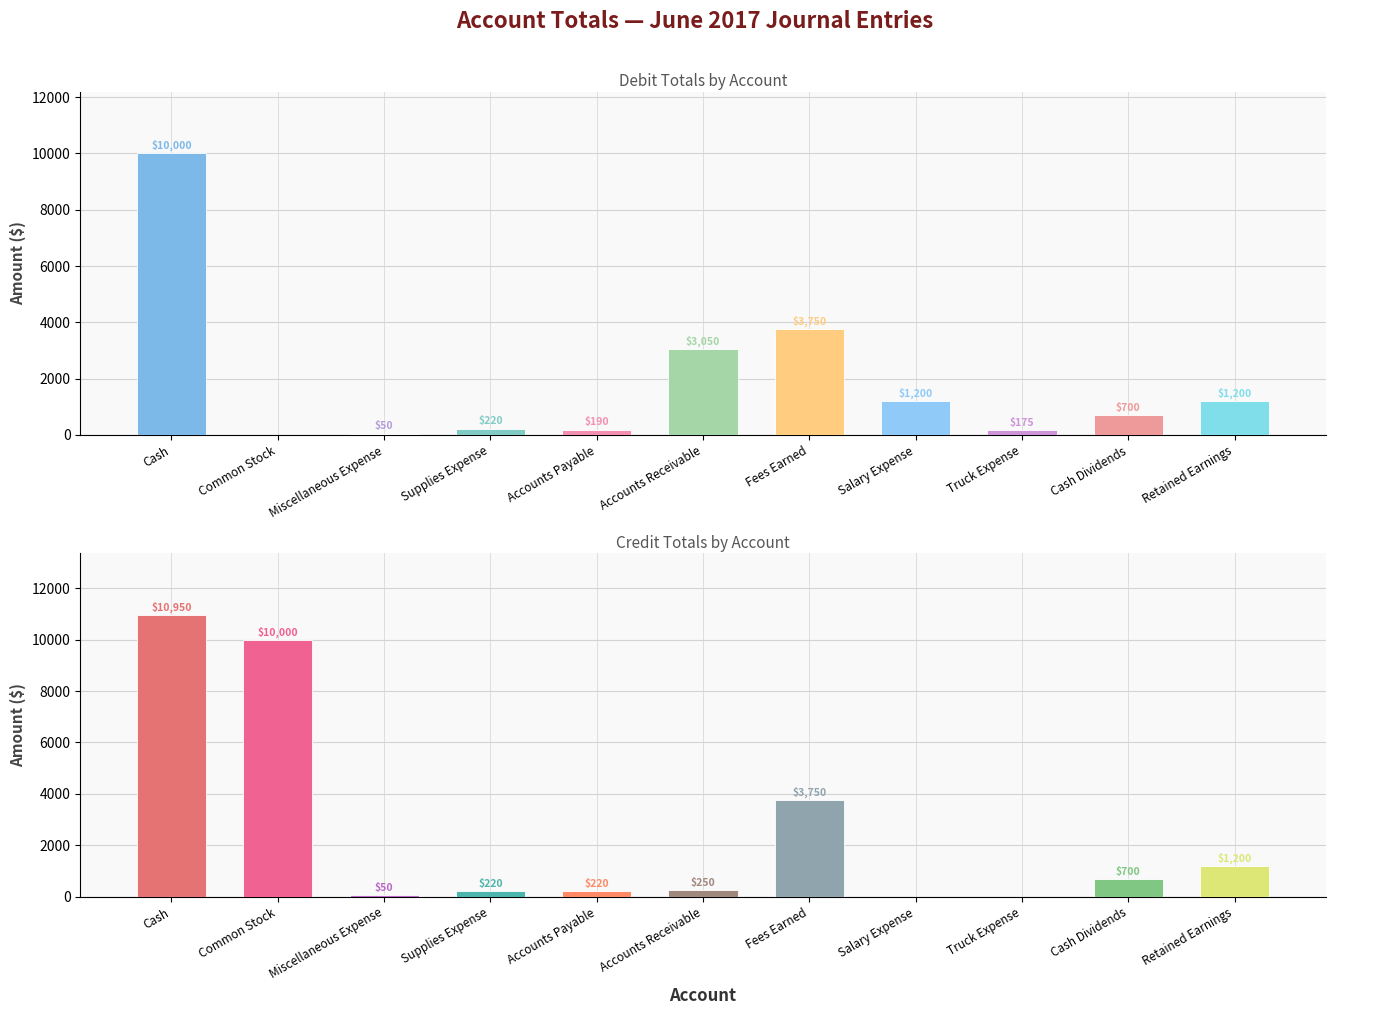

What is the sum of the Debit values at Retained Earnings and Miscellaneous Expense?

1250